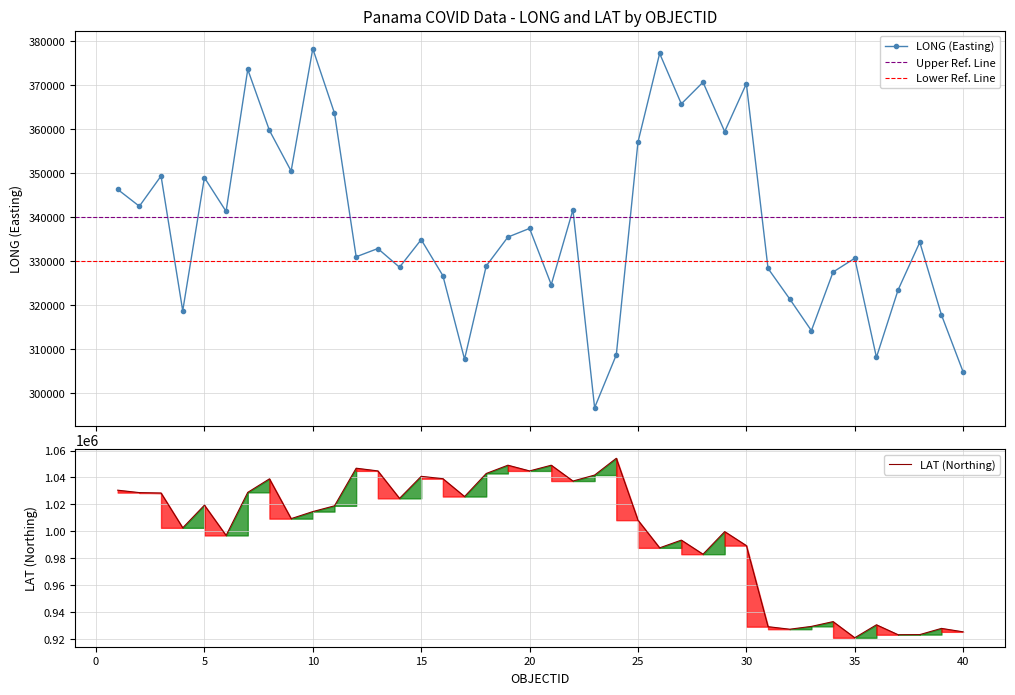

What is the maximum value for LONG (Easting)?

378358.2